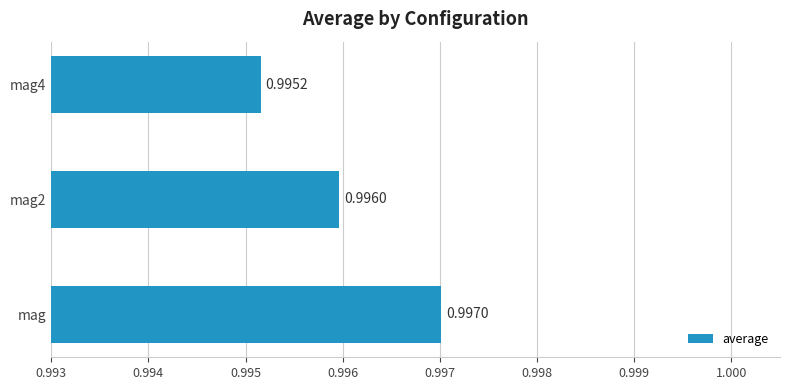

What is the average value?

1.0